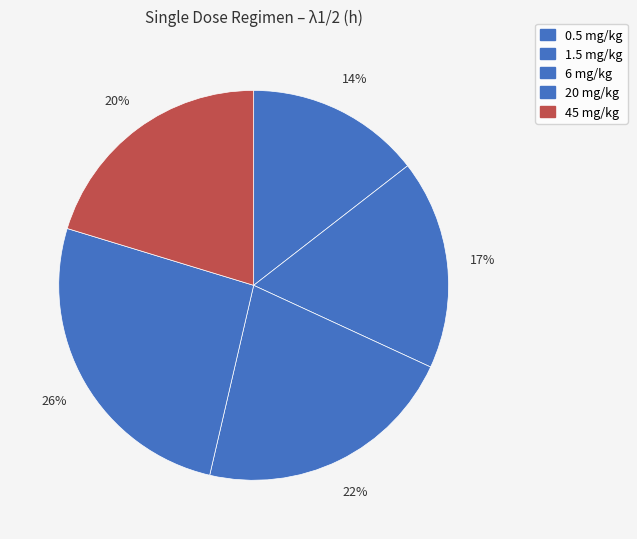

How many slices are in this pie chart?

5